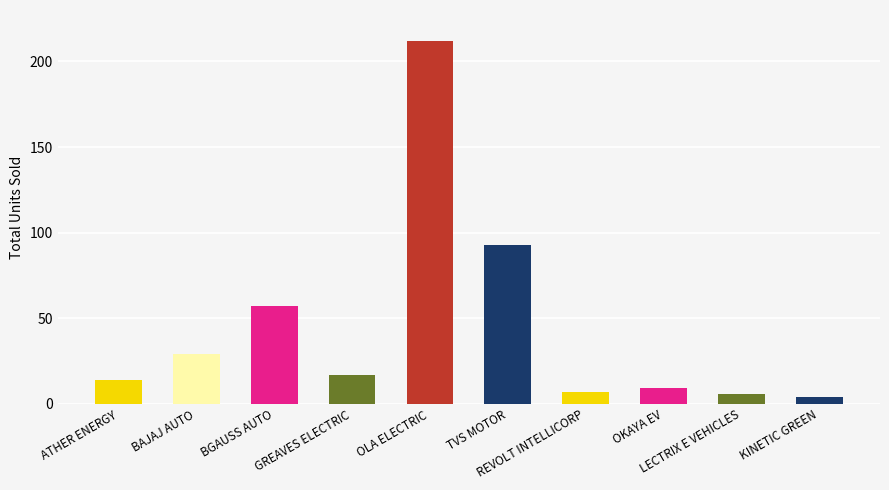

What is the greatest value displayed?

212